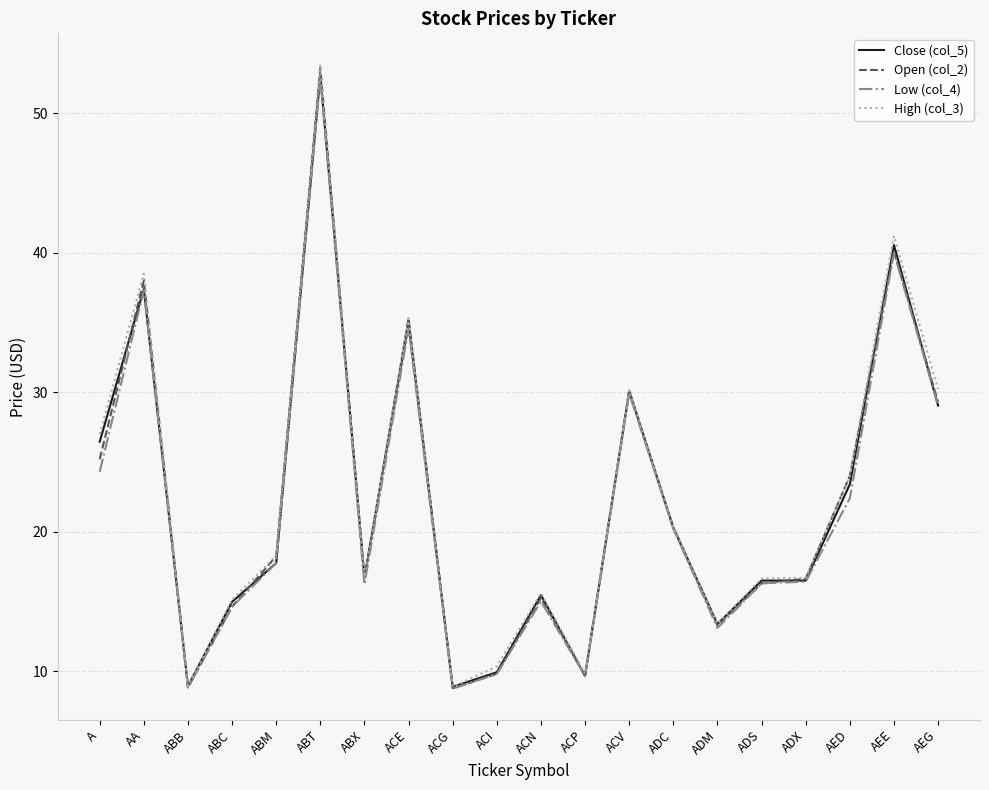

Count the number of categories in the chart.

20